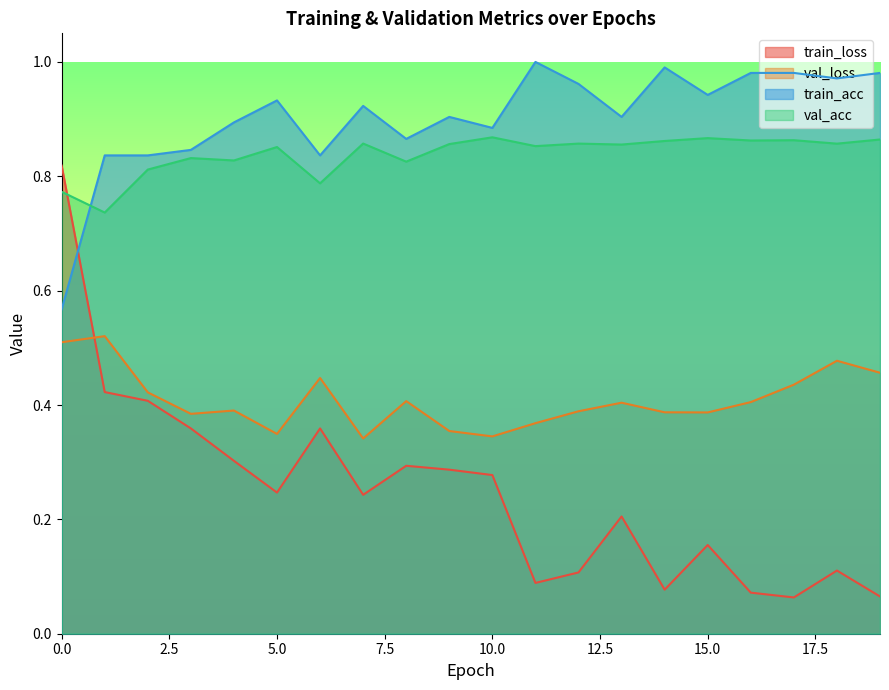

What is the average value of the val_loss series?

0.4